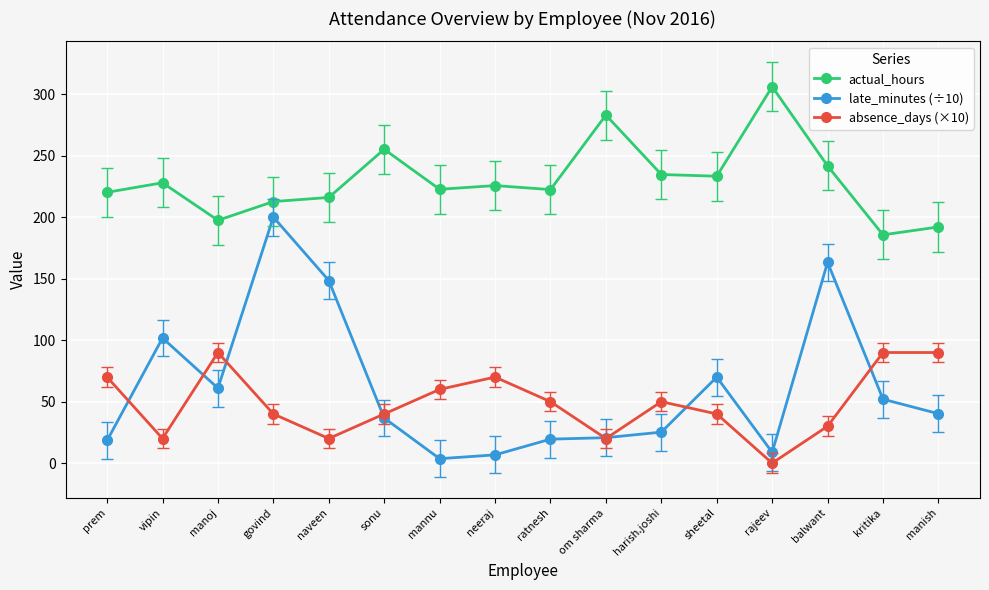

What is the label of the 4th point from the left?

govind